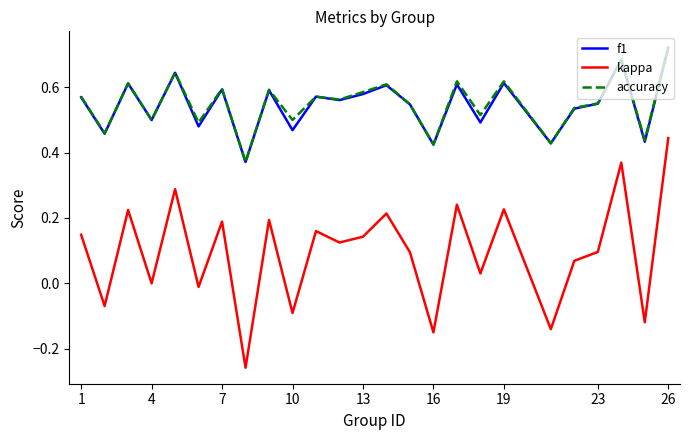

True or false: accuracy and kappa intersect in this chart.

False